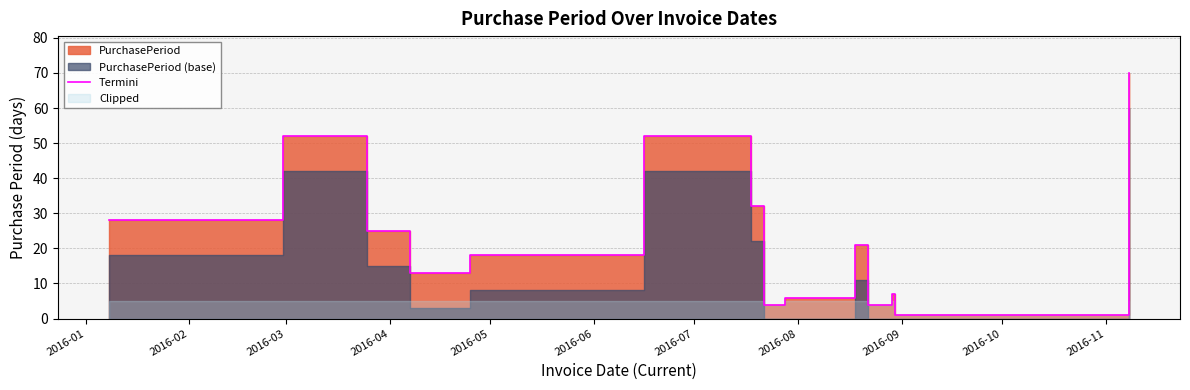

What is the maximum value shown in the chart?

70